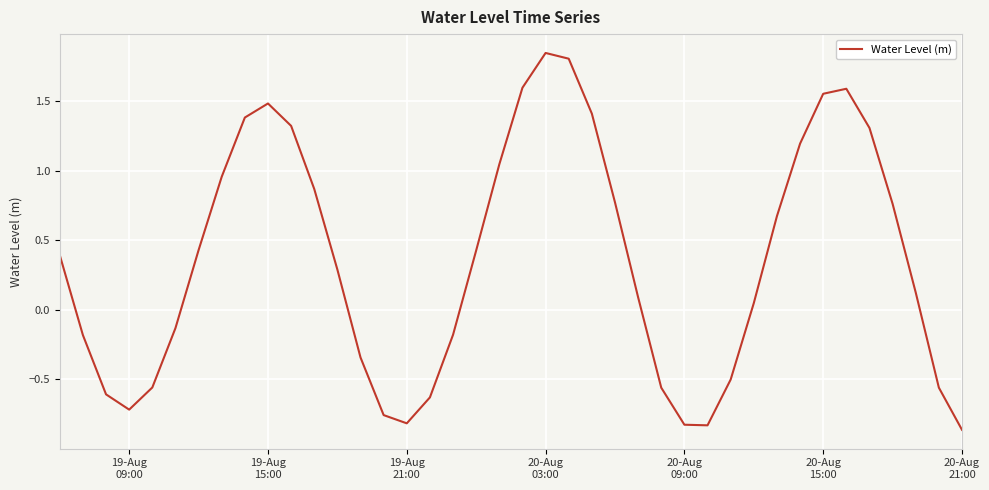

What is the difference between the maximum and minimum values?

2.7